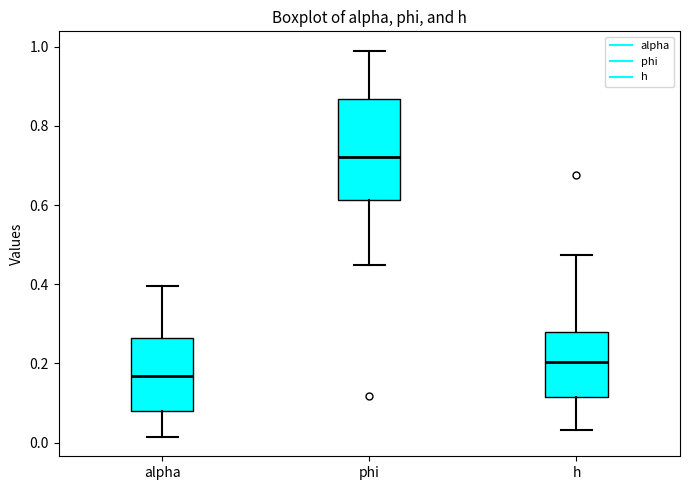

Reading left to right, read every box against the y-axis: the position of its median line, the range the box covers, and the ends of its whiskers. The values are not printed on the chart, so give them approximately, as read against the axis.

alpha: median 0.16, box 0.08 to 0.26, whiskers 0.02 to 0.40
phi: median 0.72, box 0.62 to 0.86, whiskers 0.44 to 1.00
h: median 0.20, box 0.12 to 0.28, whiskers 0.04 to 0.48